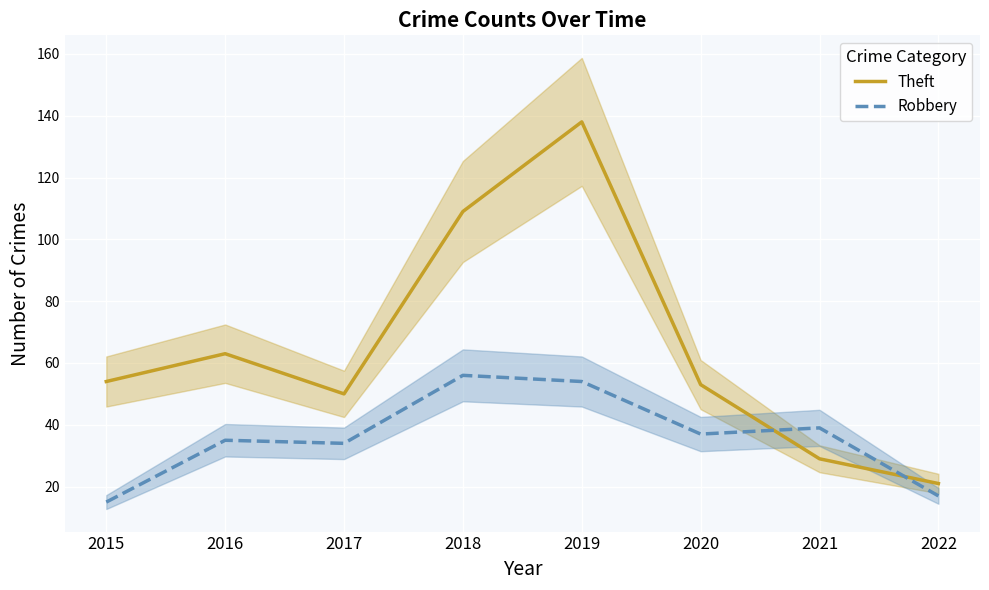

Which series has the widest spread of values?

Theft